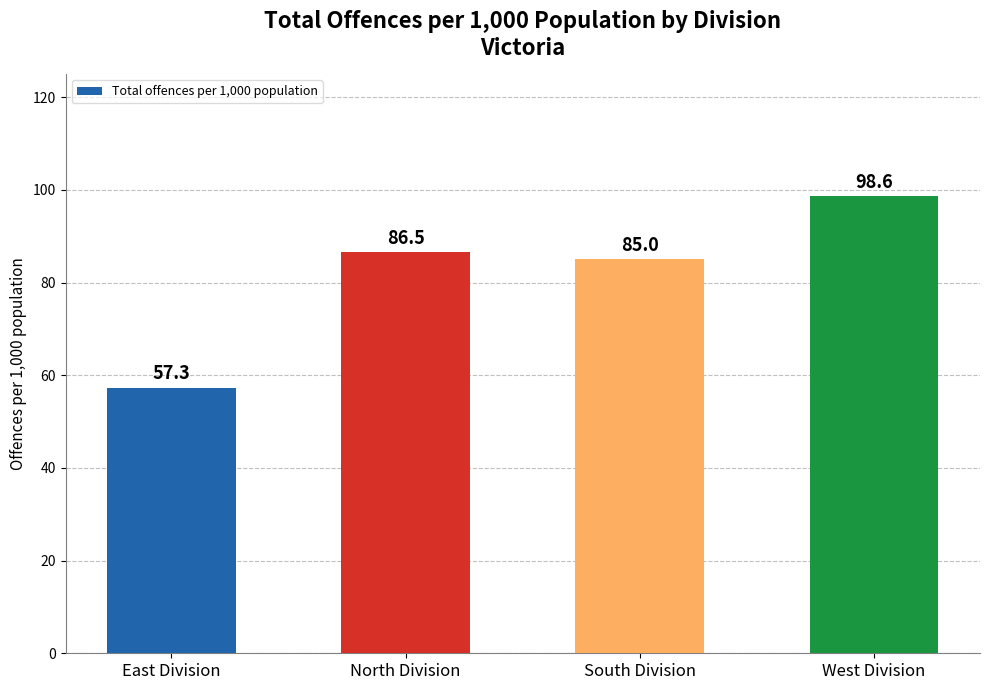

Is it true that the value at West Division is 98.6?

True